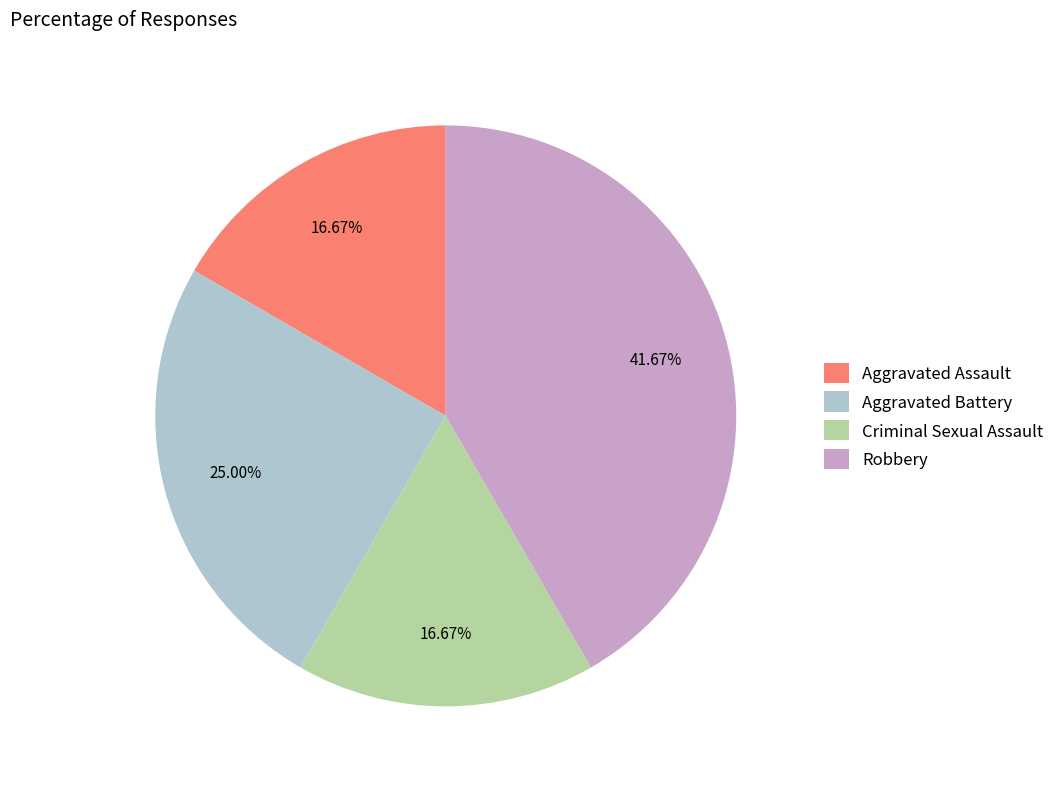

Does Aggravated Assault represent more than half of the total?

No